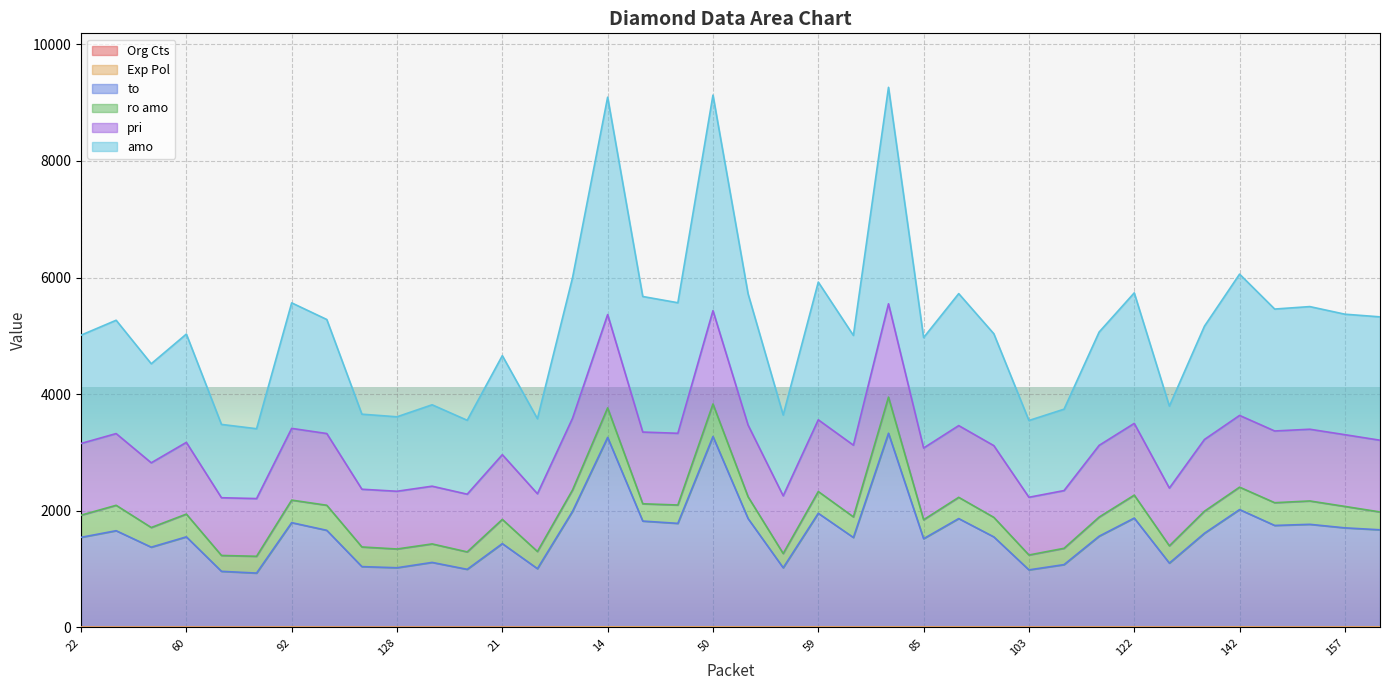

Is it true that amo equals 5037.3 at 101?

True